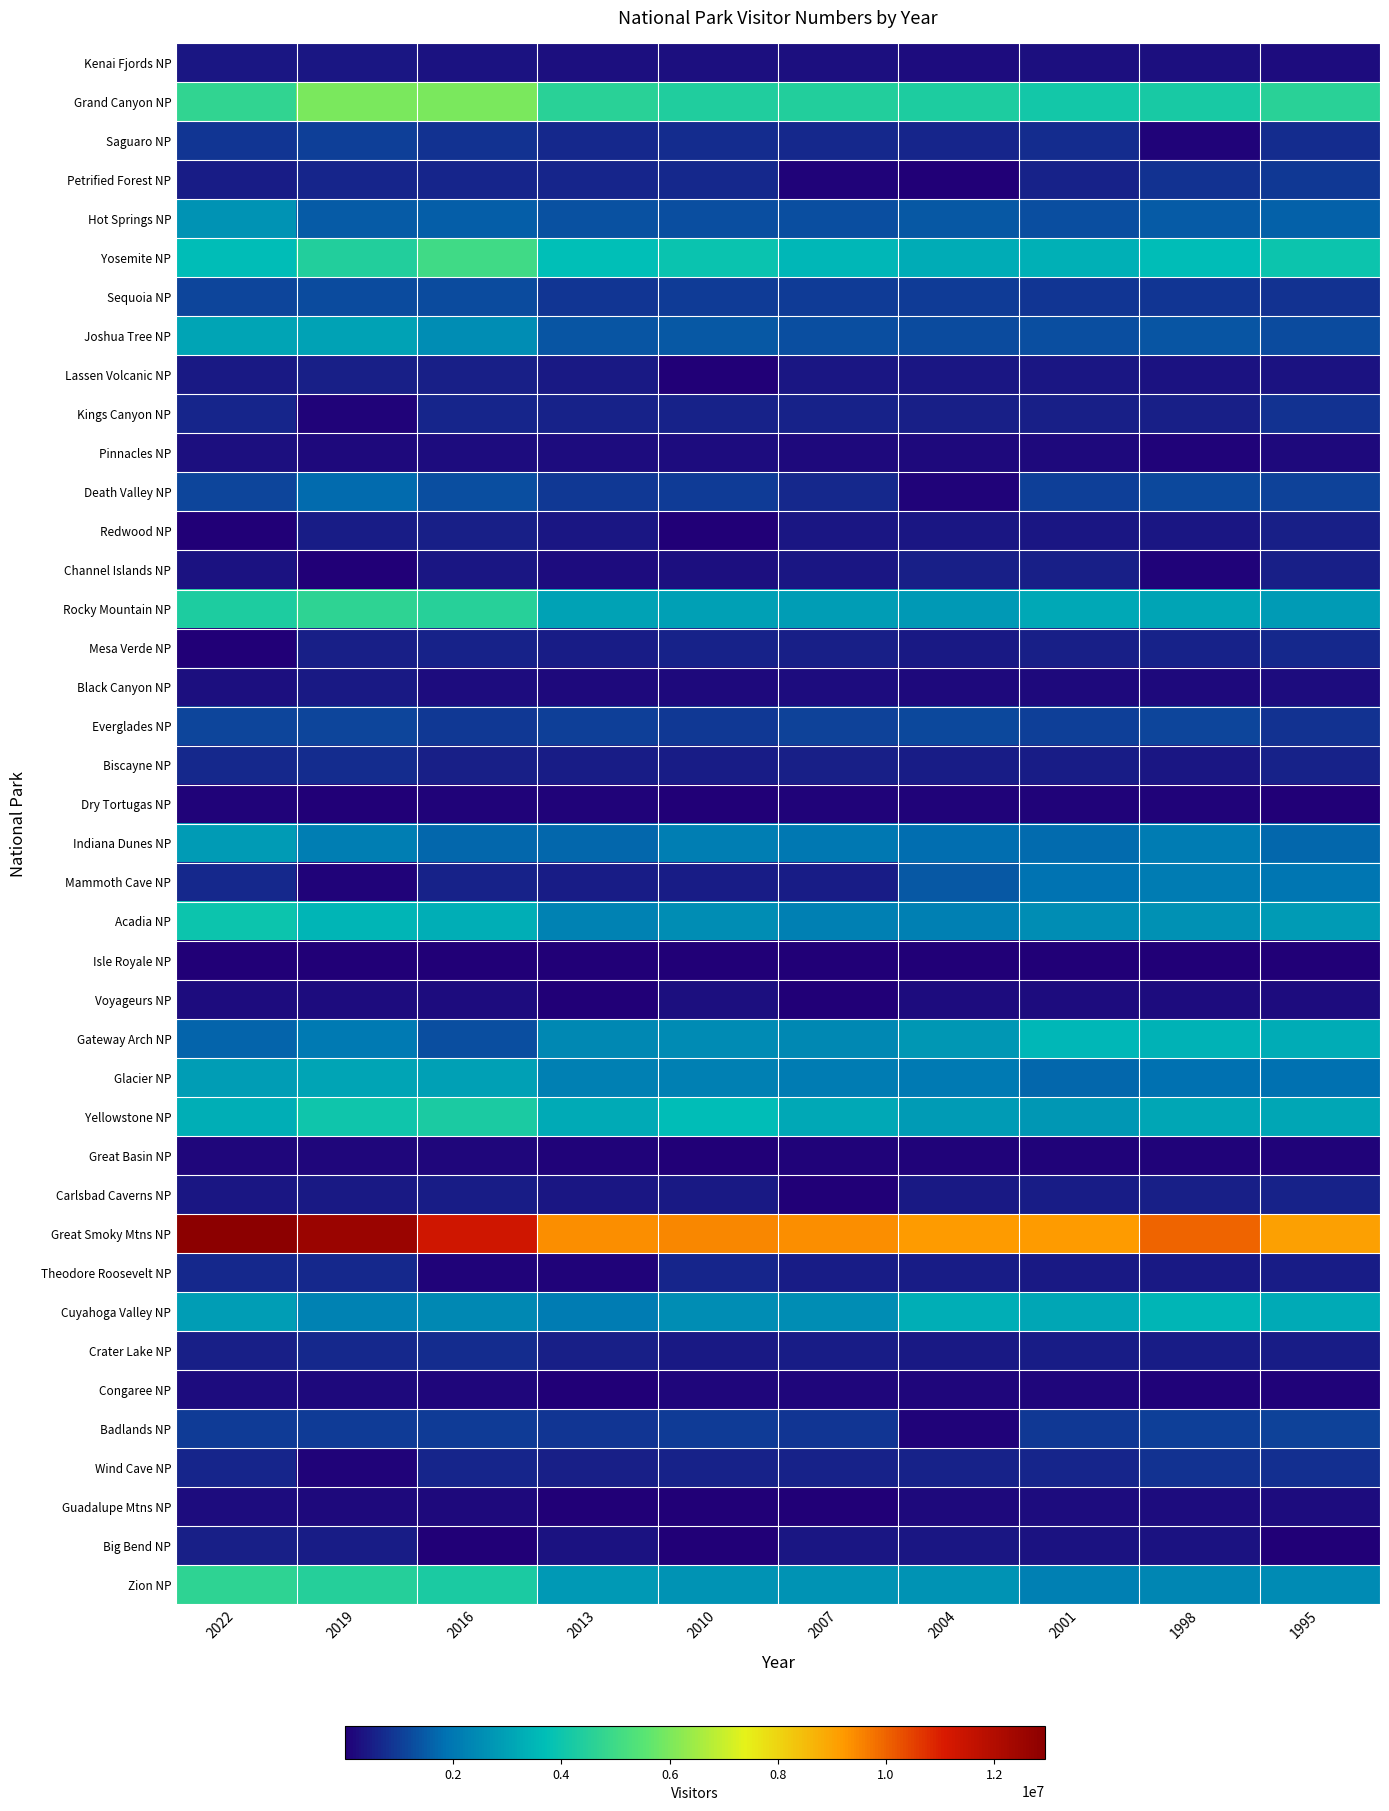

At how many categories does at least one series exceed 2101460?

10